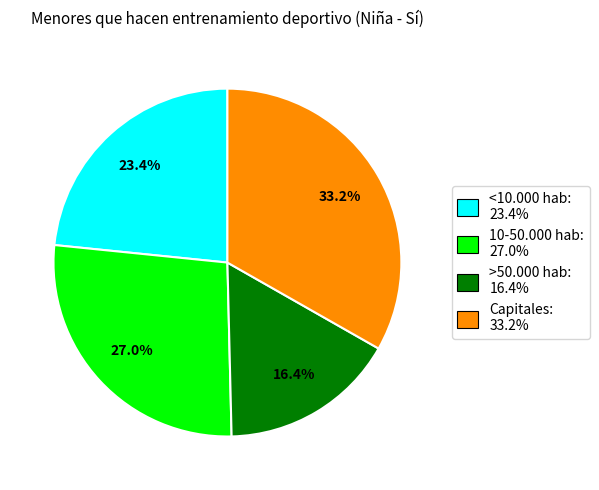

To the nearest percent, what percentage of the pie is >50.000 hab?

16%